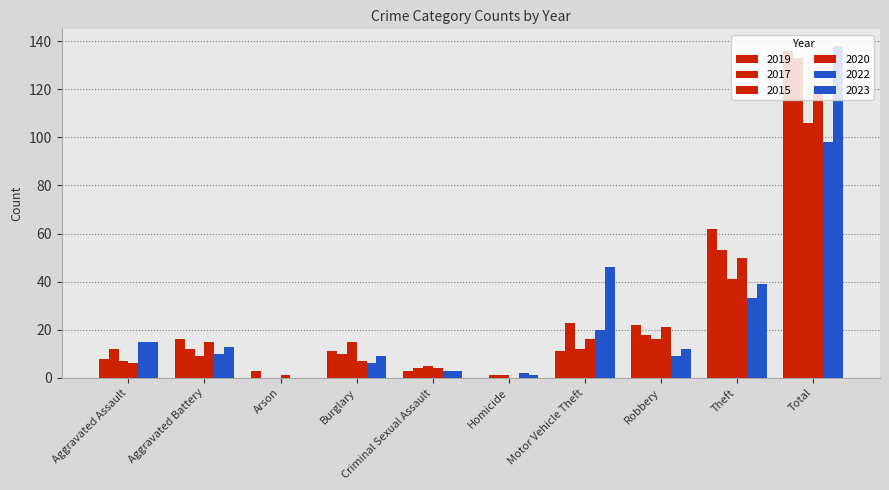

What is the value of the 2020 bar at the 3rd from the left?

1